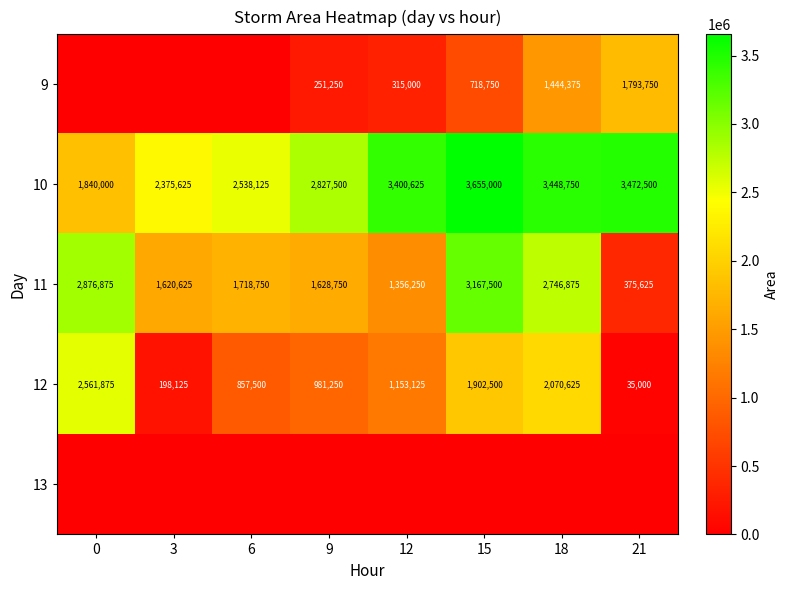

The 9 series shows 1793750 at 21. True or false?

True